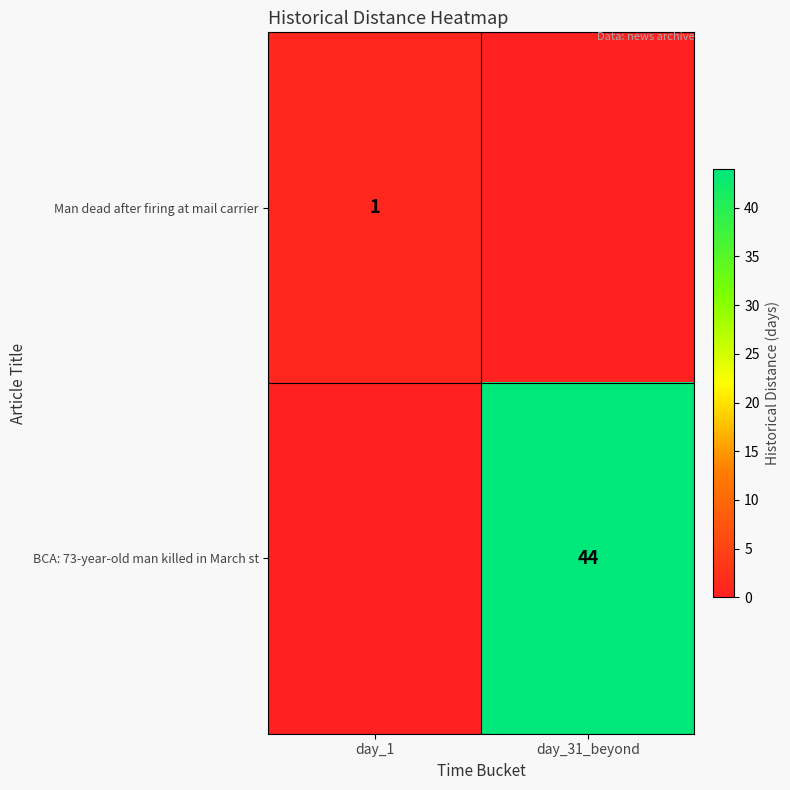

Is the value of BCA: 73-year-old man killed in March st at day_31_beyond greater than the value of Man dead after firing at mail carrier at day_1?

Yes